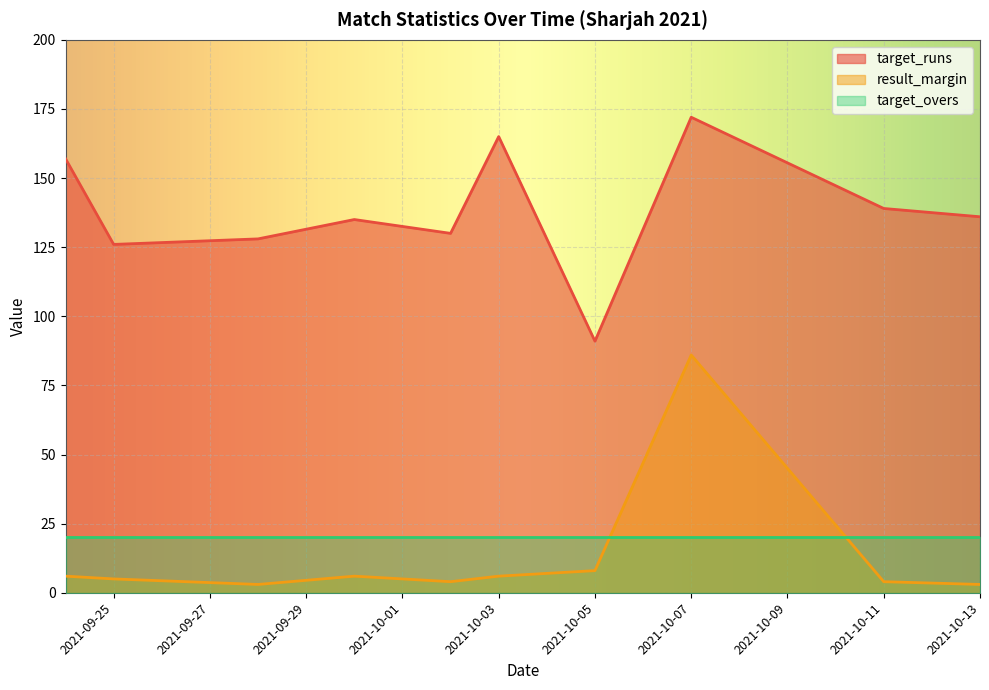

What is the highest value of the result_margin series?

86